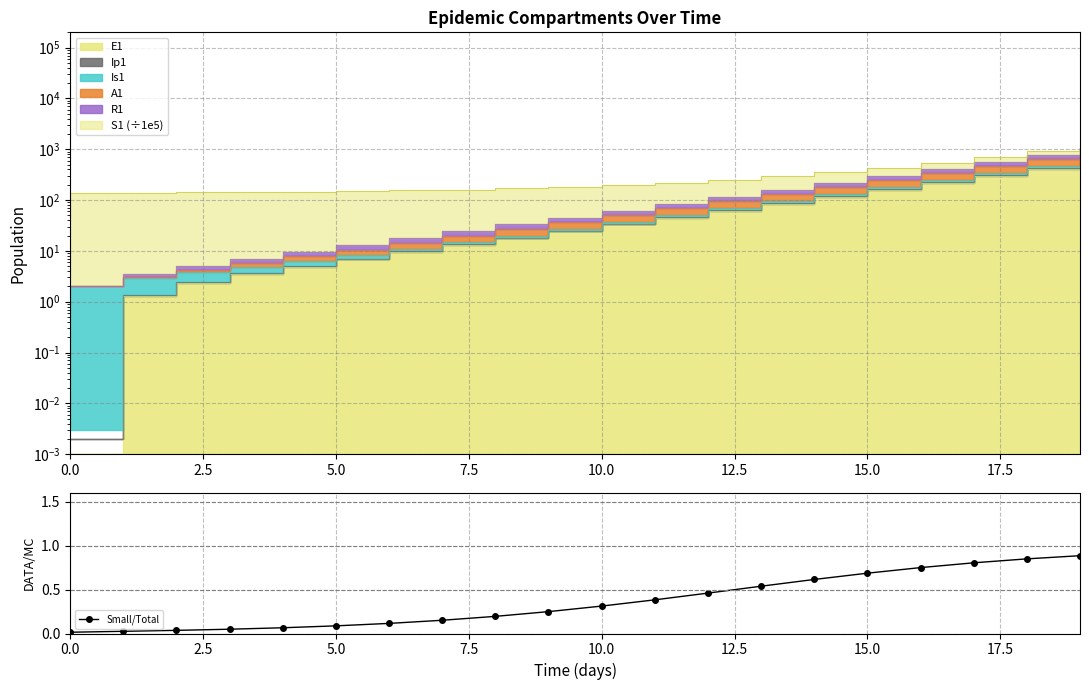

What is the maximum value for Small/Total?

0.9